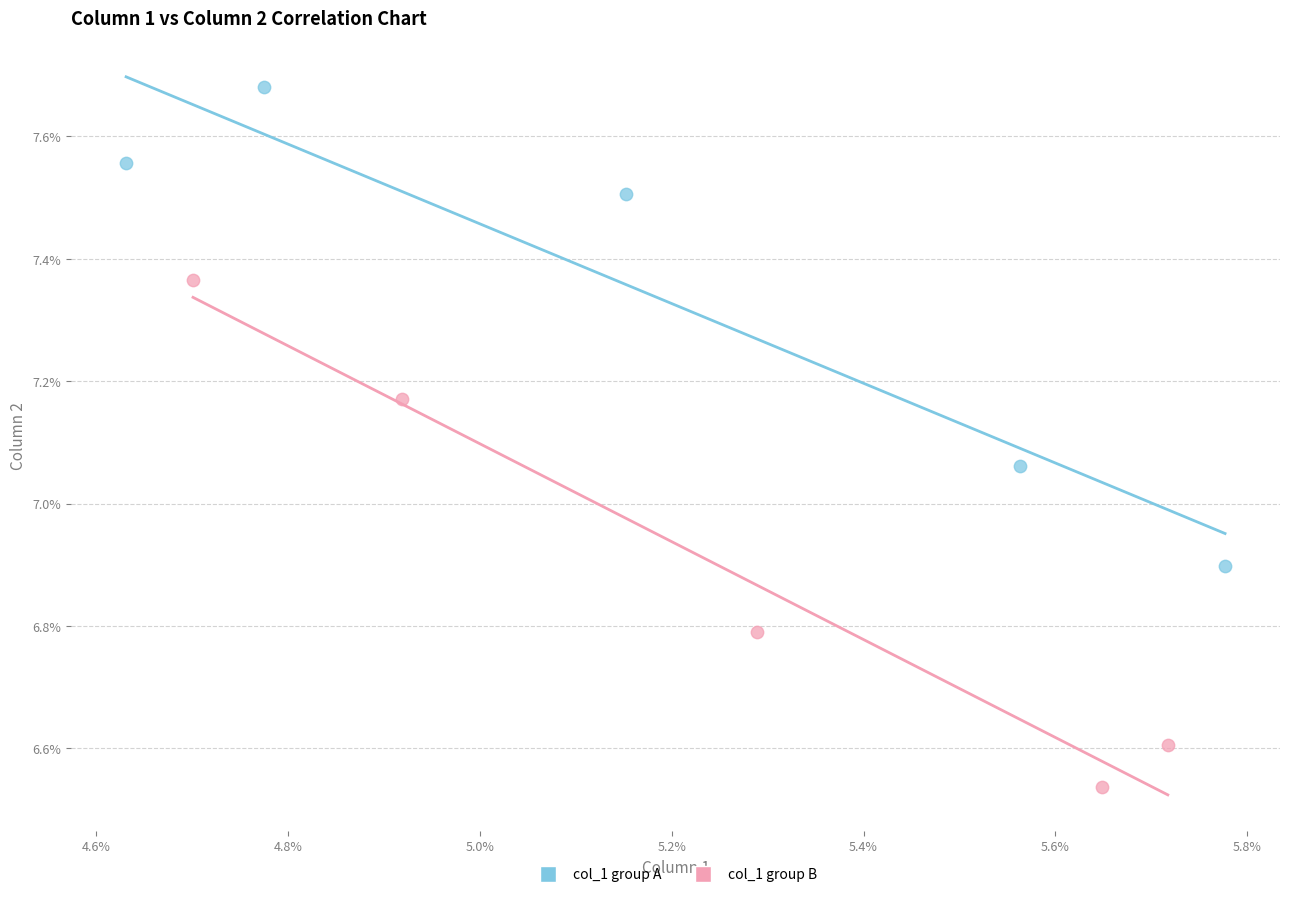

Which series has the largest Y range (max minus min)?

col_1 group B